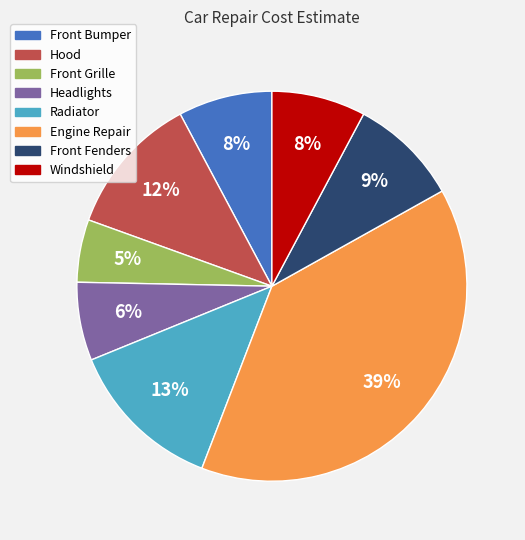

To the nearest percent, what portion does Headlights represent?

6%